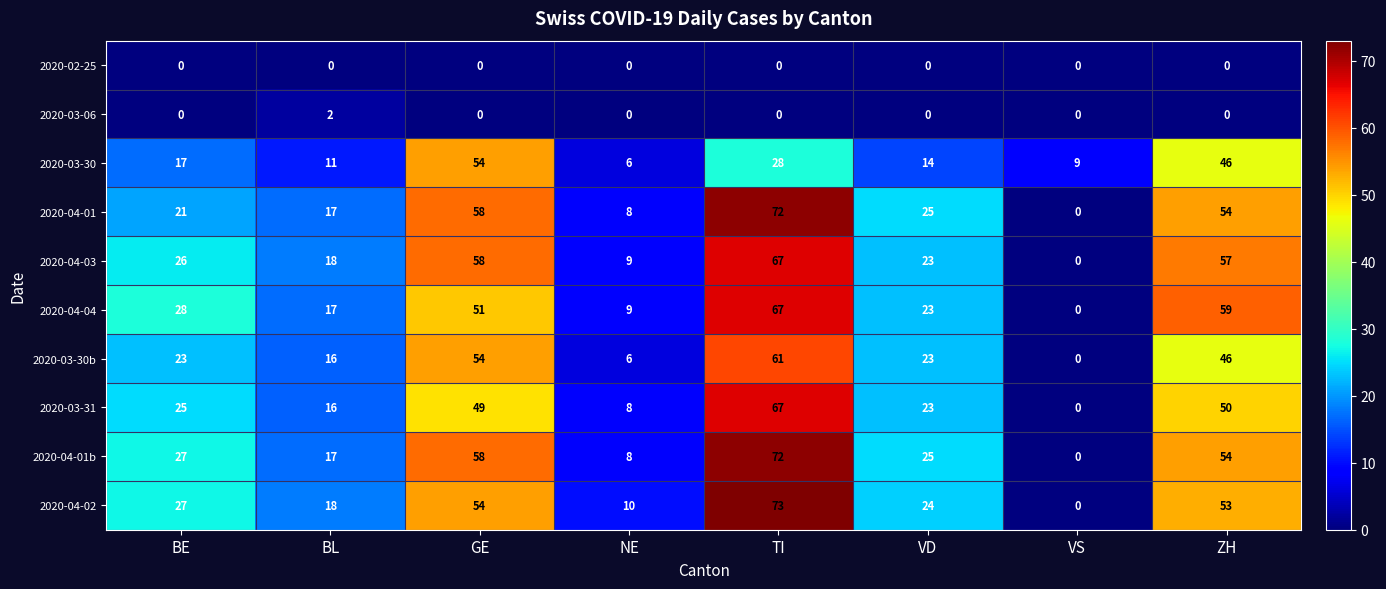

What is the difference between the maximum and minimum values in the 2020-03-31 series?

67